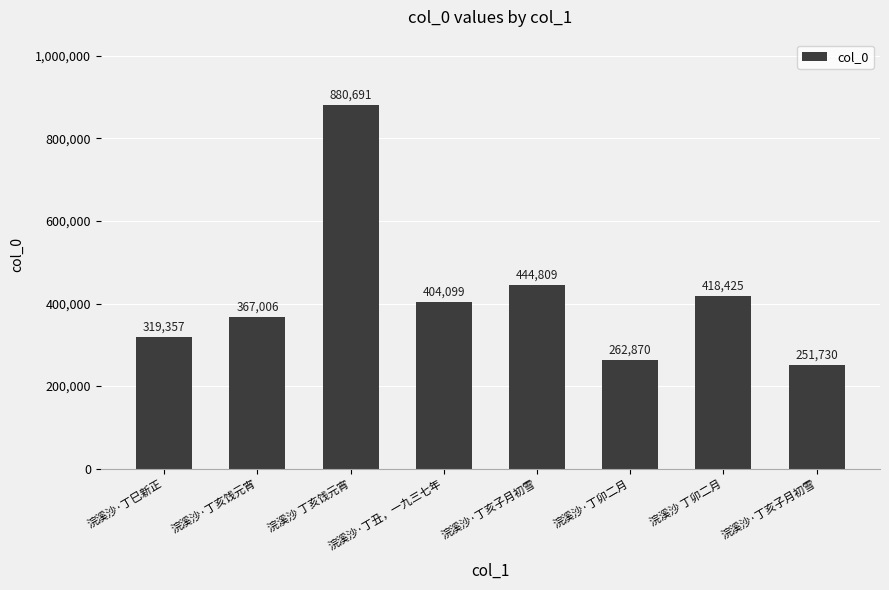

What is the ratio of the value at 浣溪沙·丁丑，一九三七年 to the value at 浣溪沙·丁亥饯元宵?

1.1